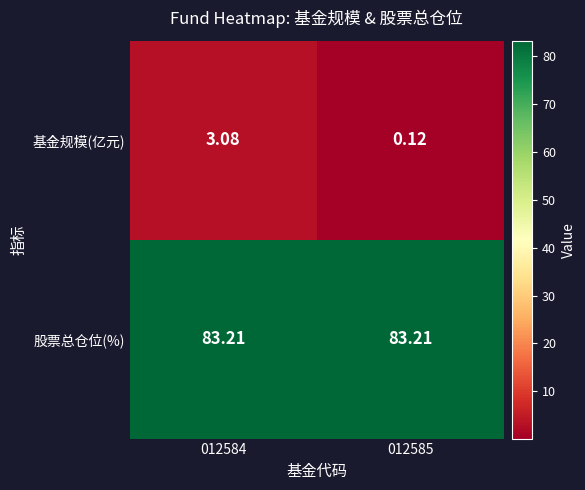

Which series has the largest range (max minus min)?

基金规模(亿元)